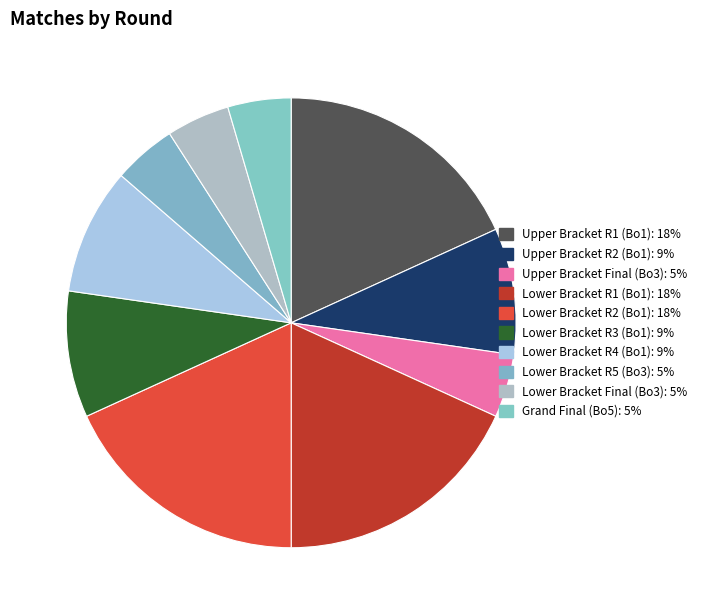

Which has a higher value, Lower Bracket R1 (Bo1) or Lower Bracket R5 (Bo3)?

Lower Bracket R1 (Bo1)